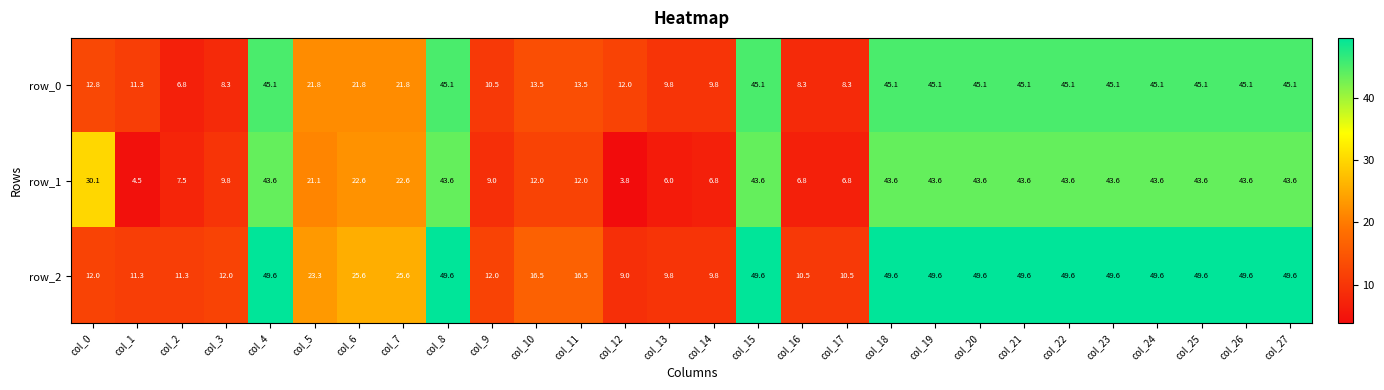

At which label does row_2 reach its minimum?

col_12